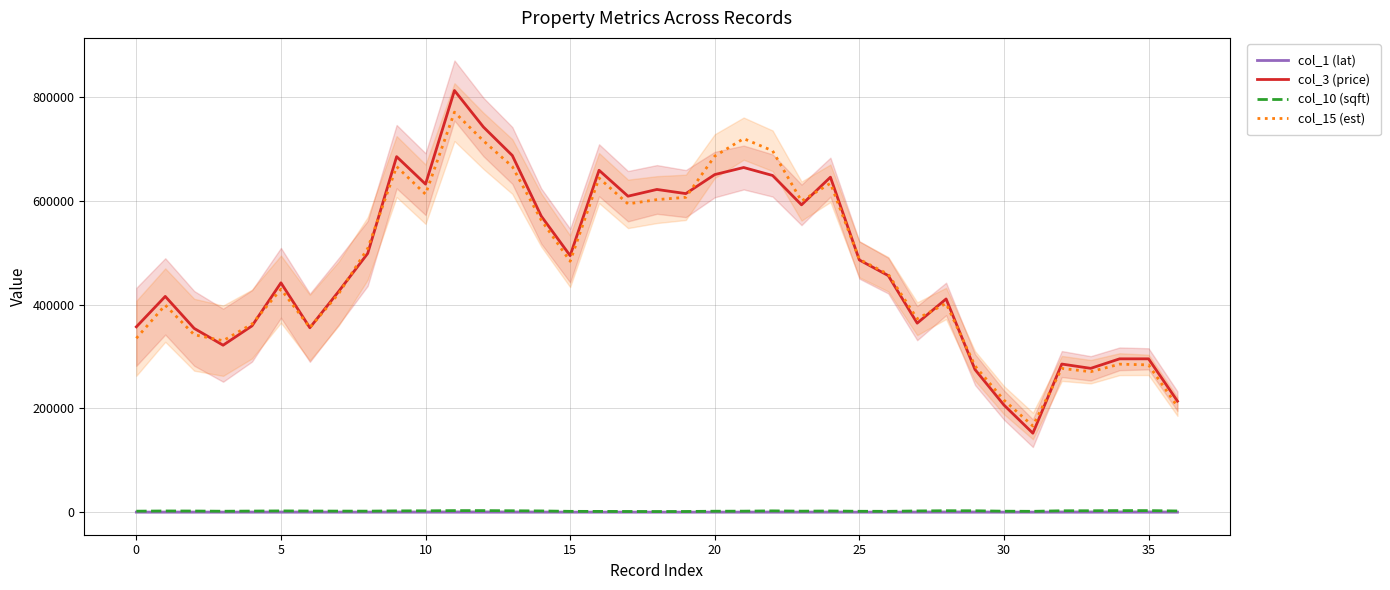

What is the greatest value displayed?

813127.3